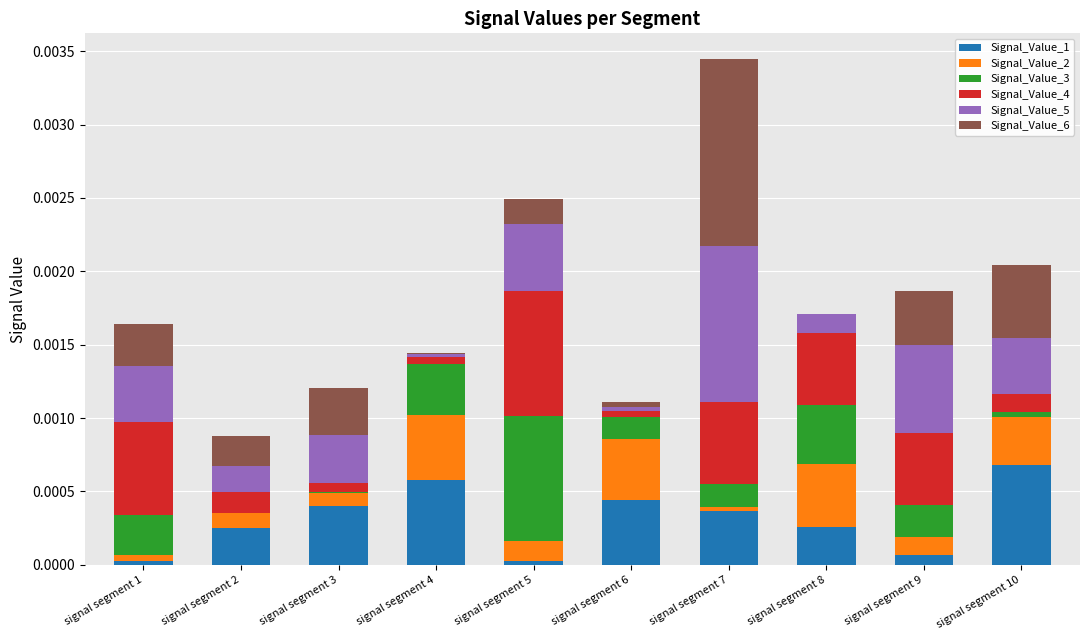

At which category is the sum across all series the highest?

signal segment 7